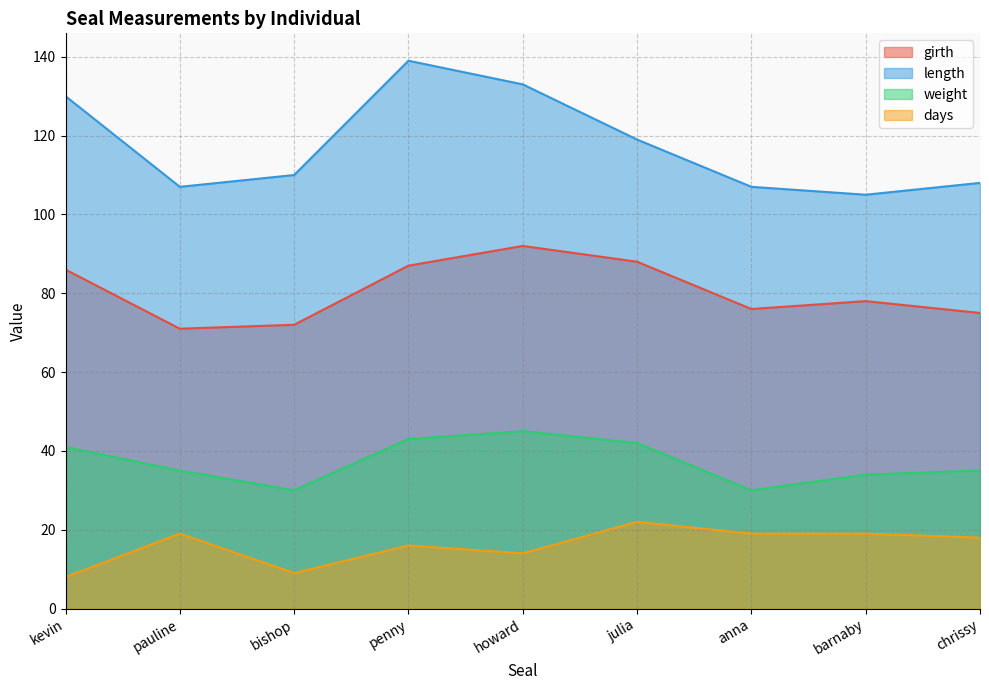

What is the label of the 8th point from the left?

barnaby